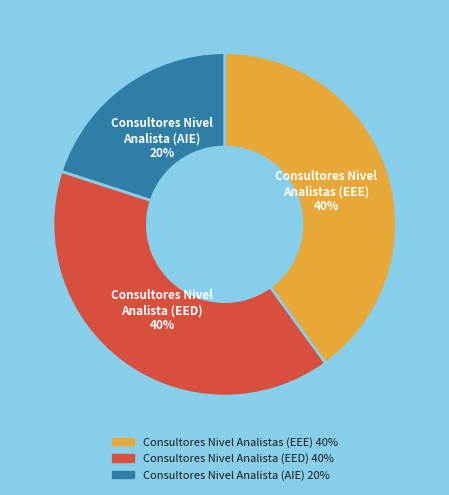

What is the smallest slice in the pie chart?

Consultores Nivel Analista (AIE)